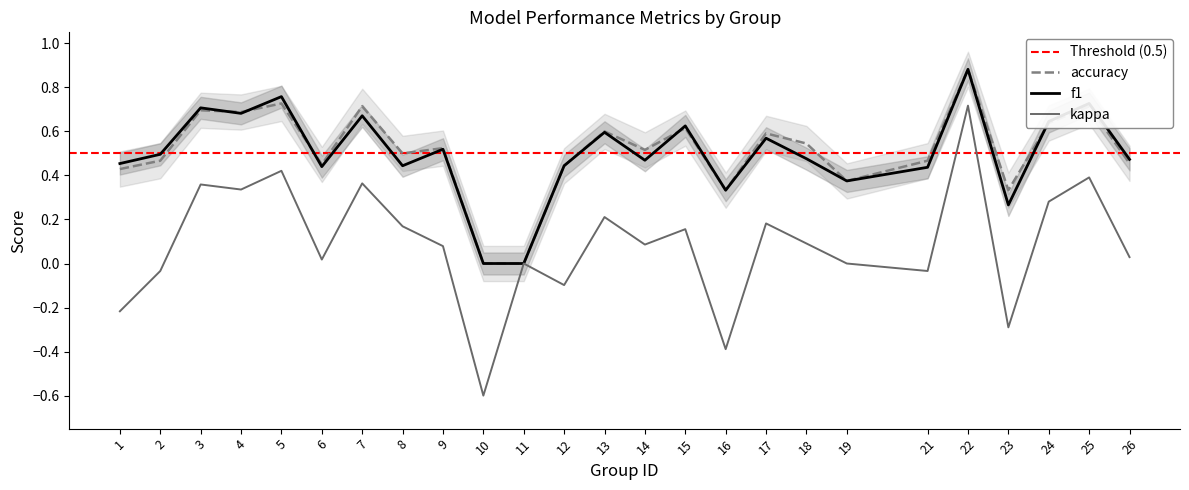

Is this an area chart (filled region under the line)?

No